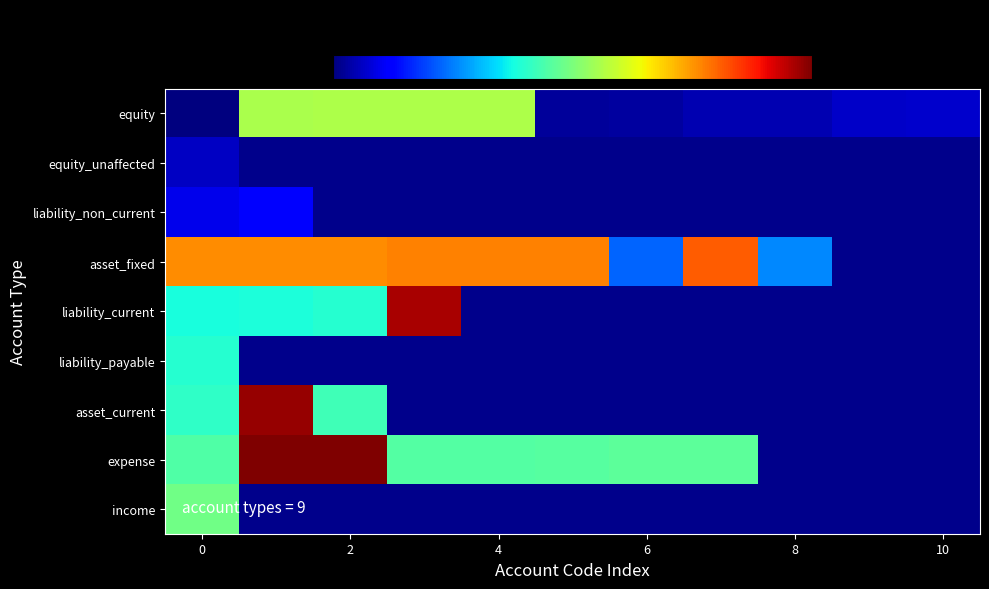

At how many categories does at least one series exceed 3375?

3